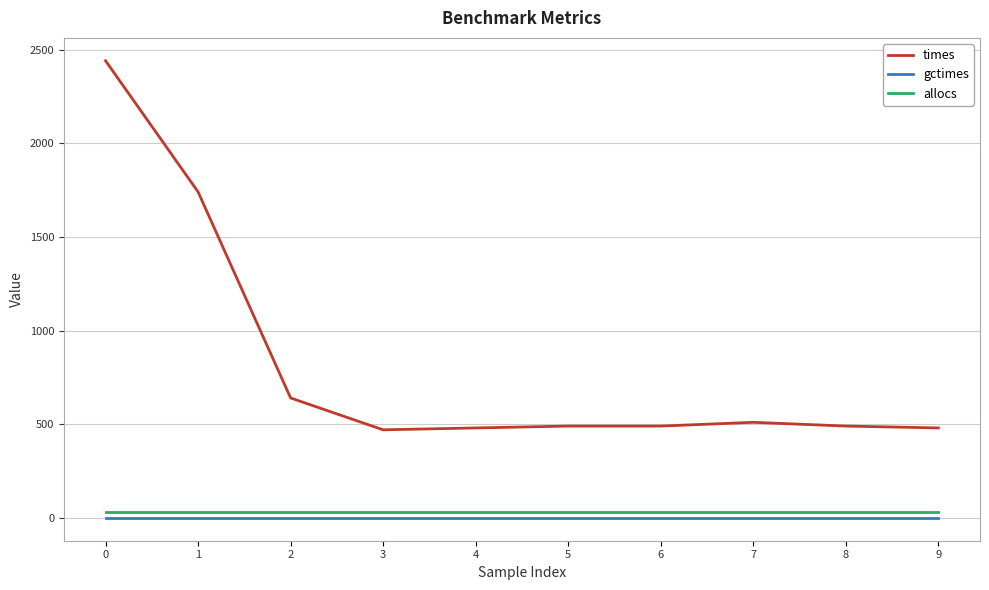

At 6, list the series in order from smallest to largest.

gctimes, allocs, times